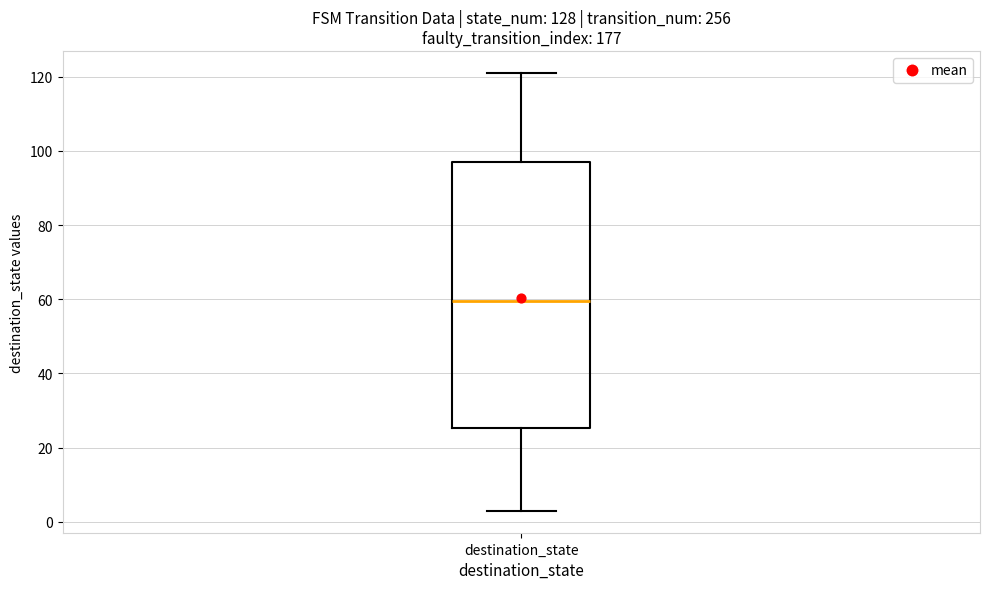

Transcribe this box plot: give where the median line is, the range the box spans, and where the two whiskers end, as read against the y-axis. The values are not printed on the chart, so give them approximately, as read against the axis.

median 60, box 26 to 98, whiskers 4 to 122